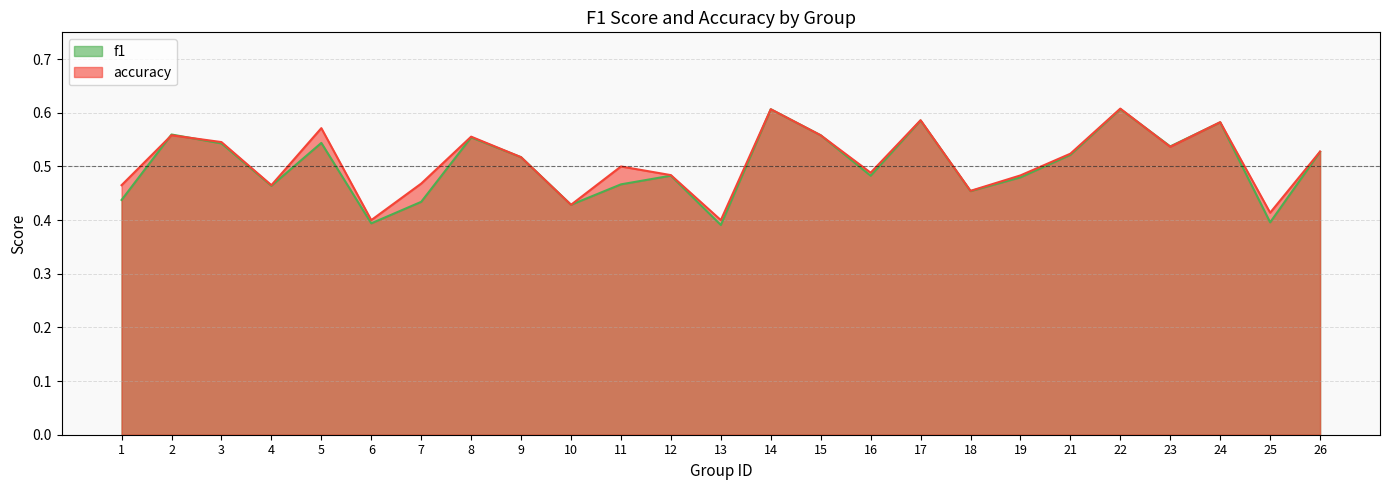

Is the value of f1 at 14 greater than the value of accuracy at 1?

Yes